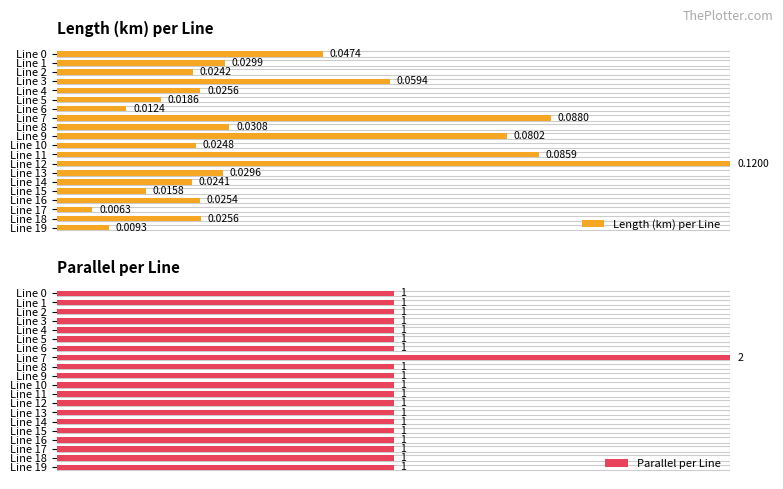

Is the value of Length (km) per Line at Line 3 greater than the value of Parallel per Line at Line 19?

No